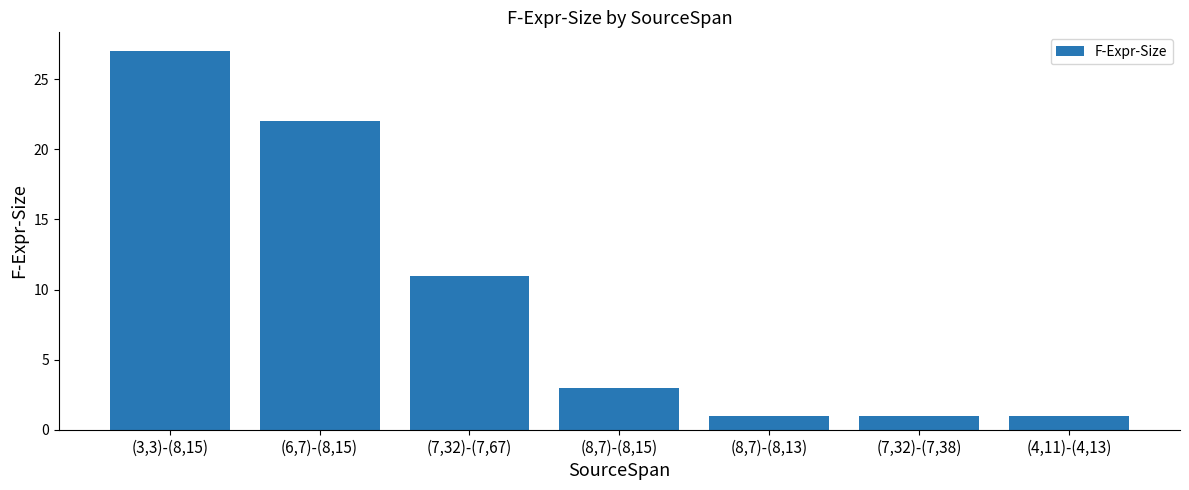

What is the change in value from (7,32)-(7,67) to (7,32)-(7,38)?

-10